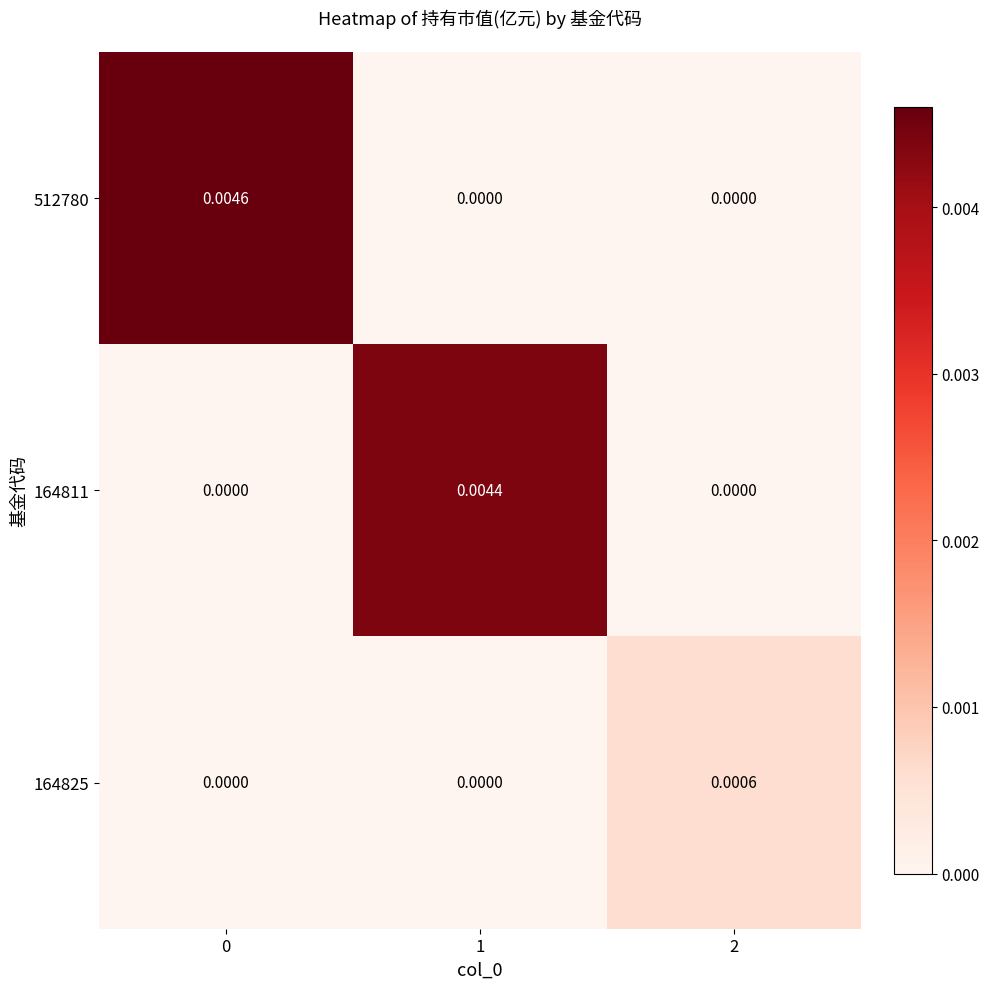

How many positive values does the 164825 series have?

1